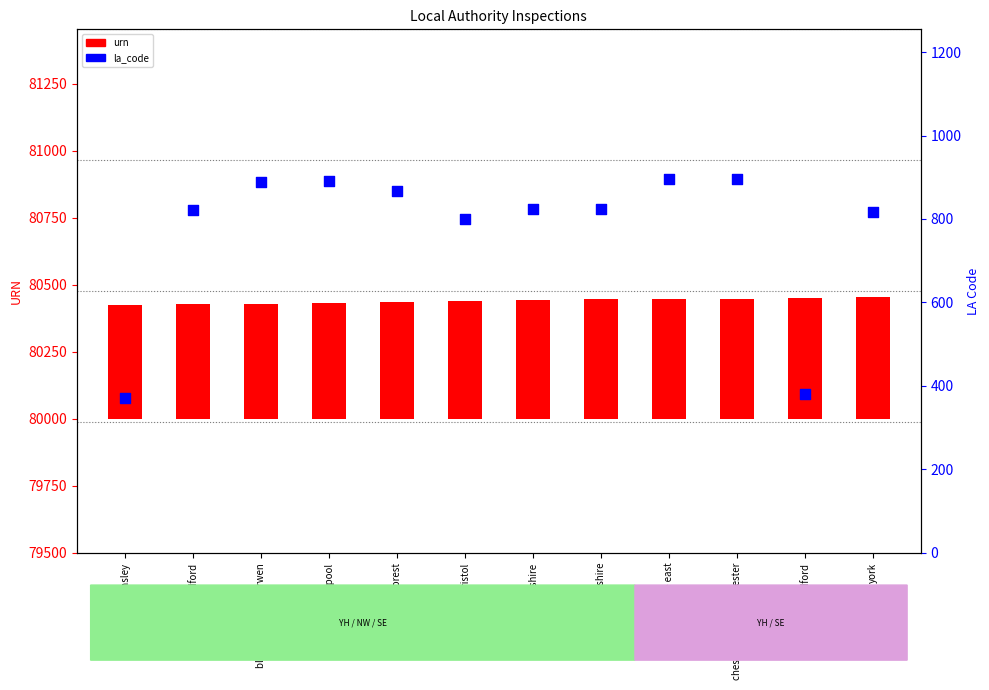

At which category is the sum across all series the highest?

cheshire west and chester